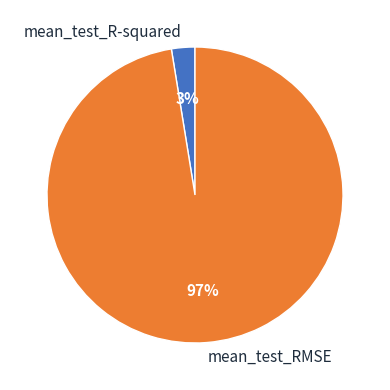

Which category has the biggest portion of the pie?

mean_test_RMSE